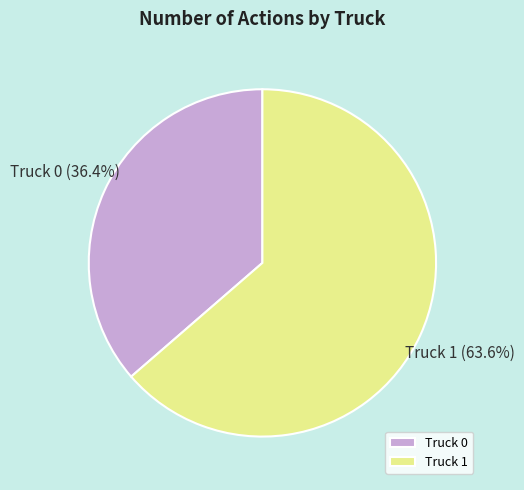

How much of the chart is everything except Truck 1?

36.4%